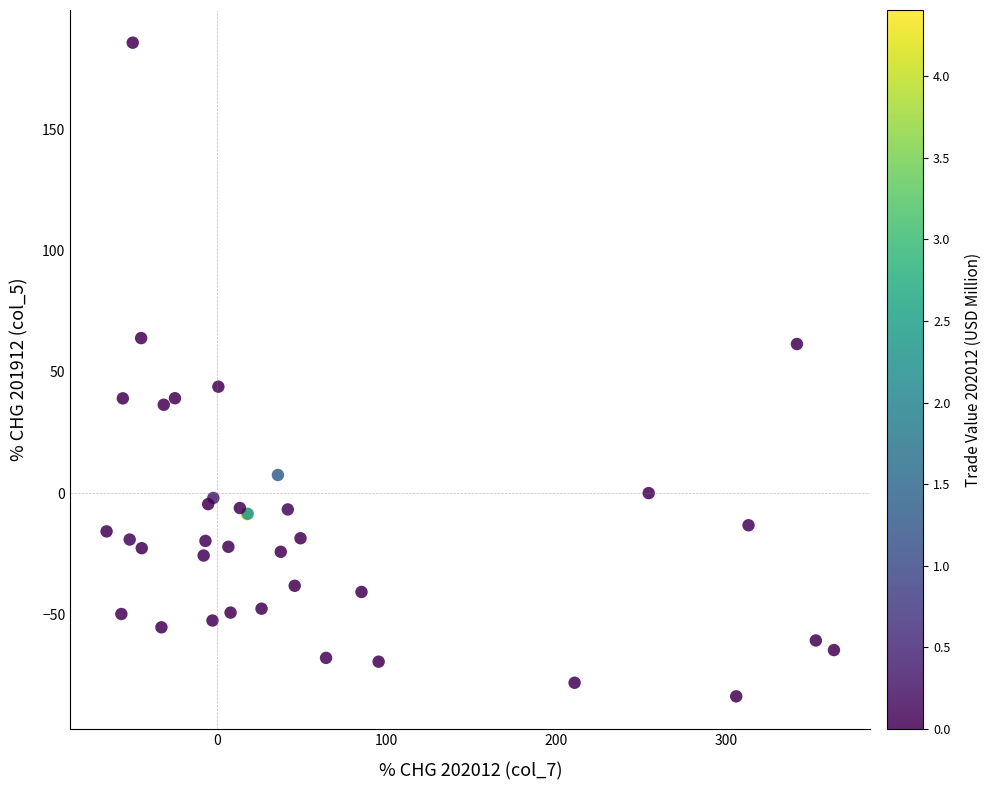

What Y value in the scatter plot is closest to 50?

43.9